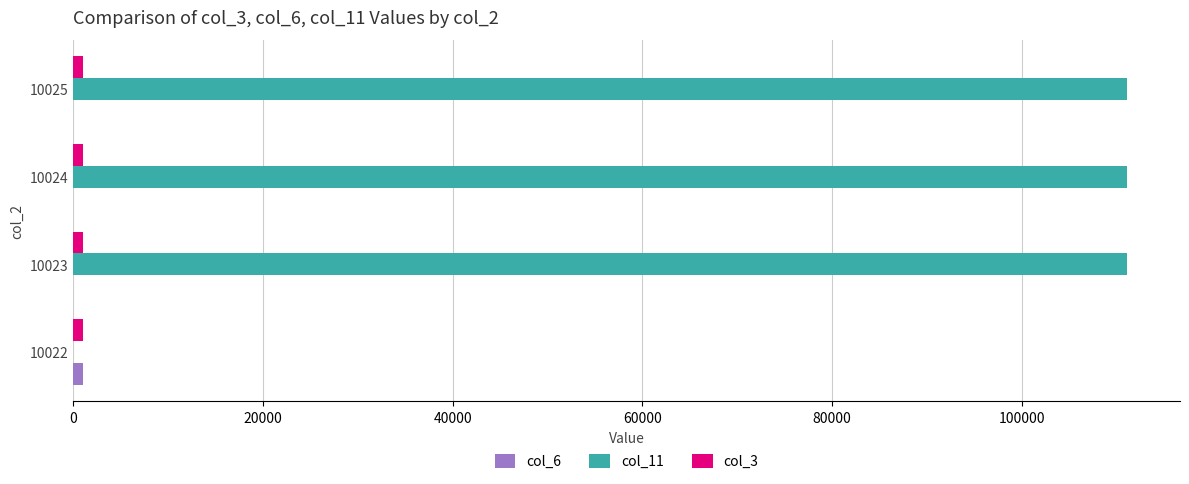

The col_11 series shows 0 at 10022. True or false?

True